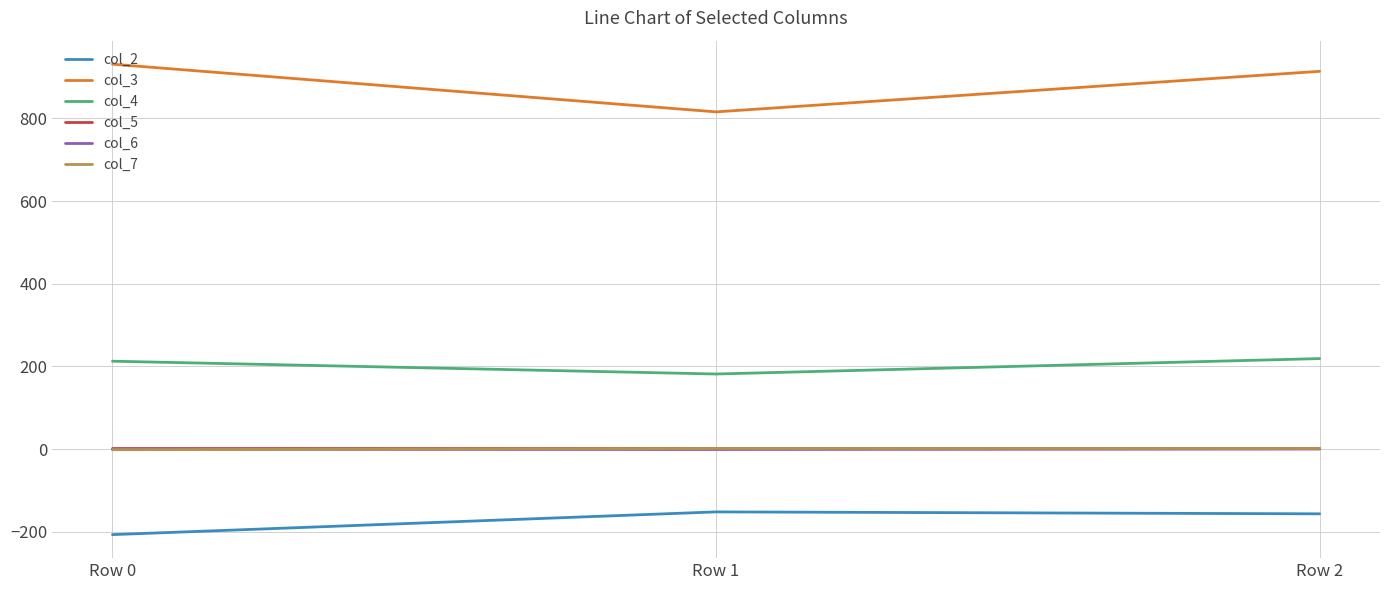

Is the value of col_5 at Row 2 greater than the value of col_3 at Row 1?

No